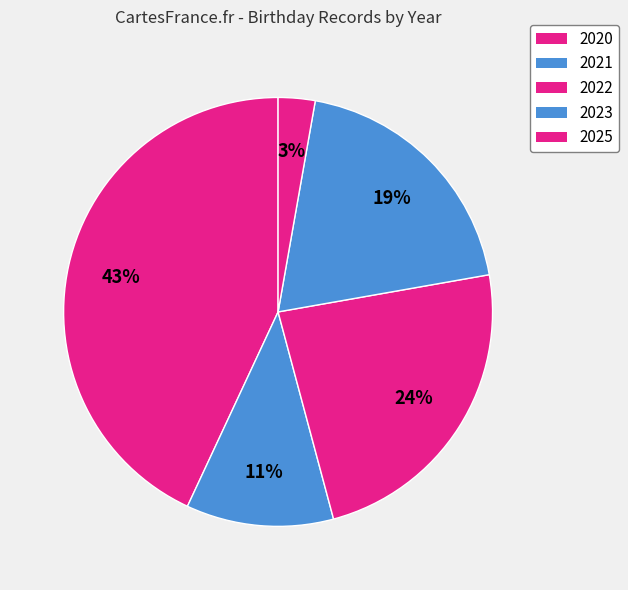

To the nearest percent, what is the difference between the largest and smallest slice percentages?

40%